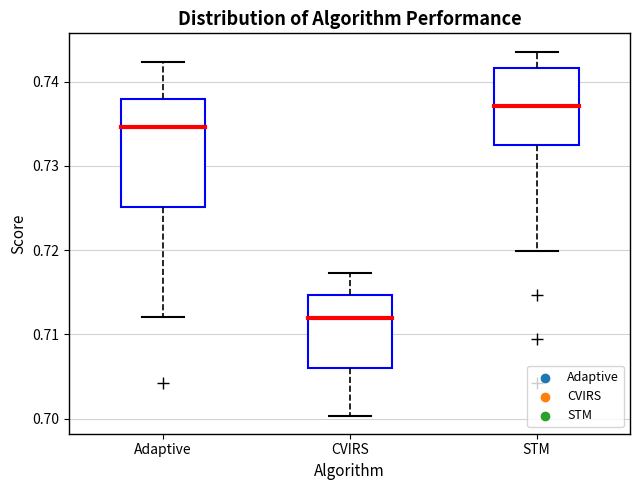

Where is the upper edge of the box for STM on the y-axis? The values are not printed on the chart, so give them approximately, as read against the axis.

0.742